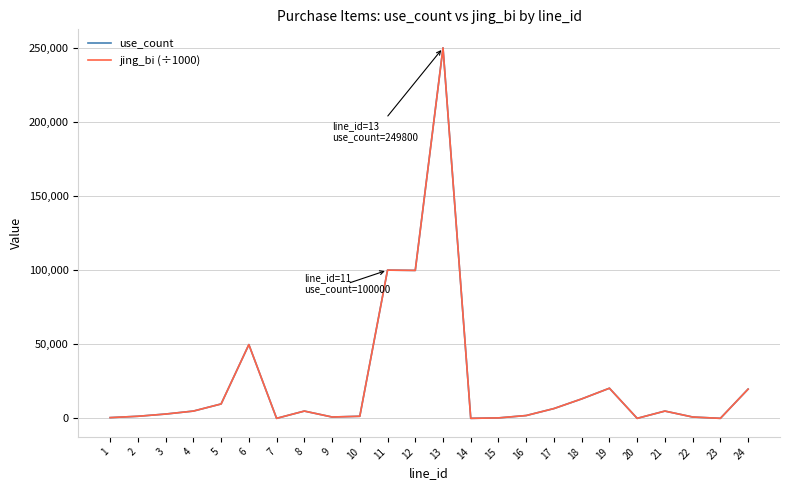

The value of jing_bi (÷1000) at 24 is 19800. True or false?

True